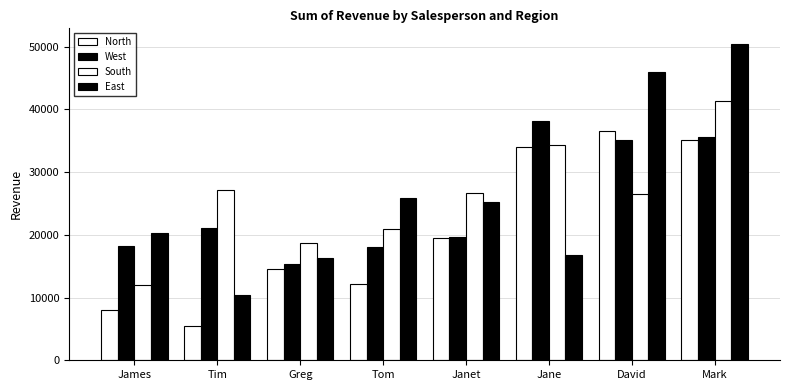

How many bars are there in total?

32